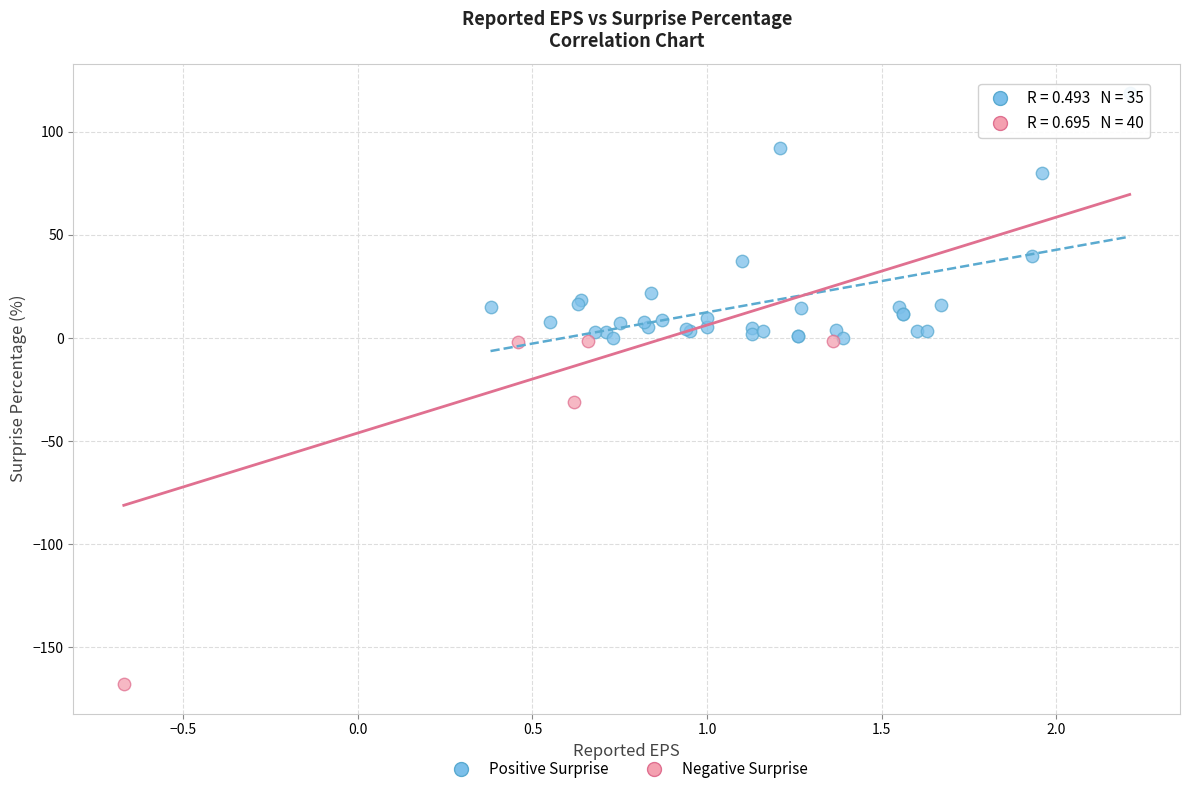

Which series contains the lowest Y value?

Negative Surprise